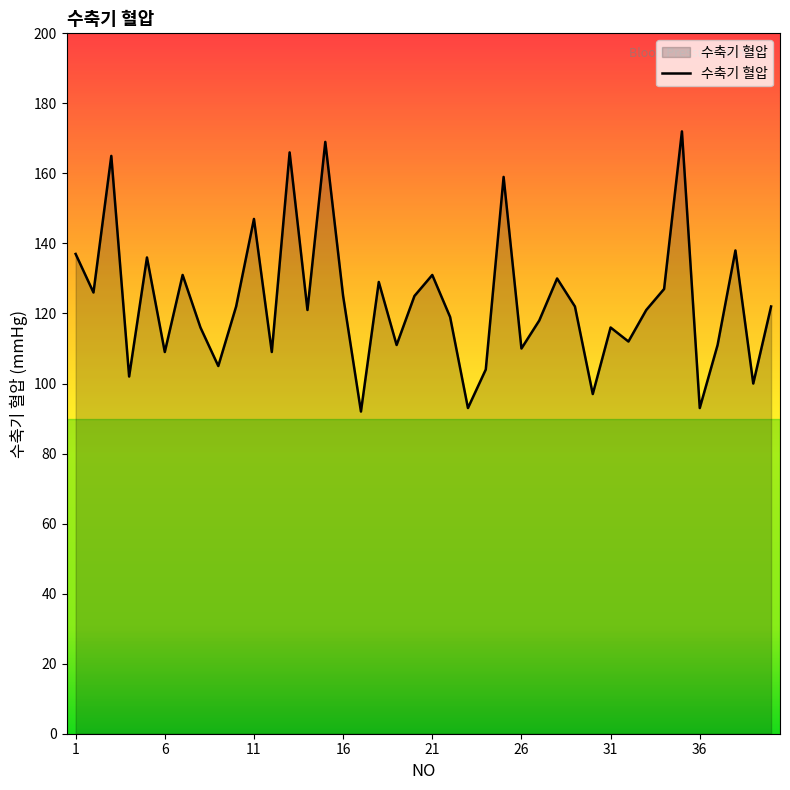

How many categories are shown in the chart?

40